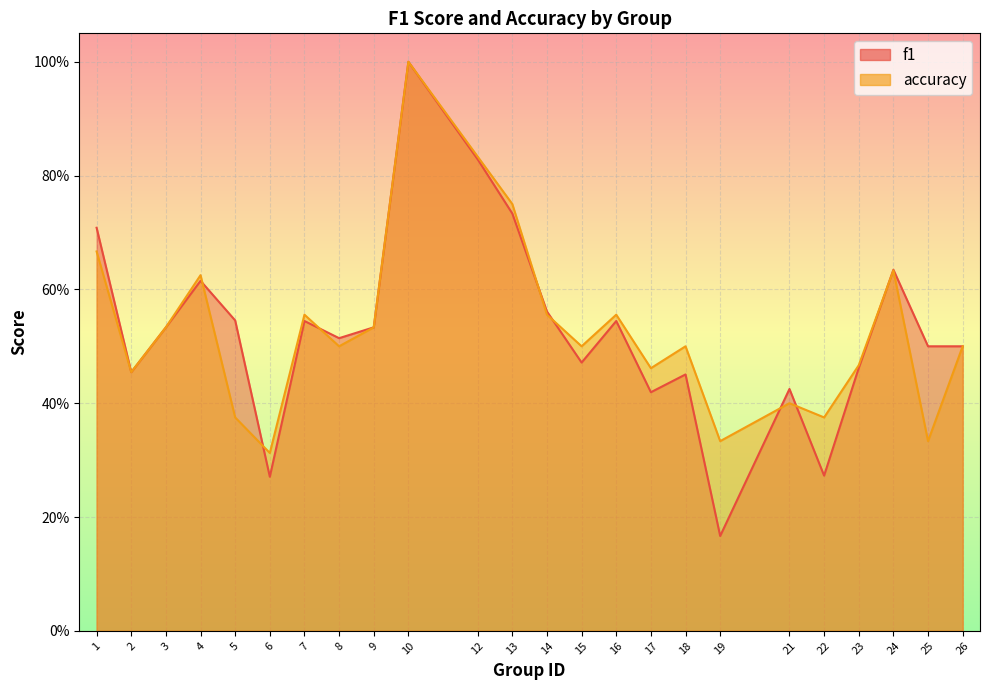

At how many categories does at least one series exceed 0?

24